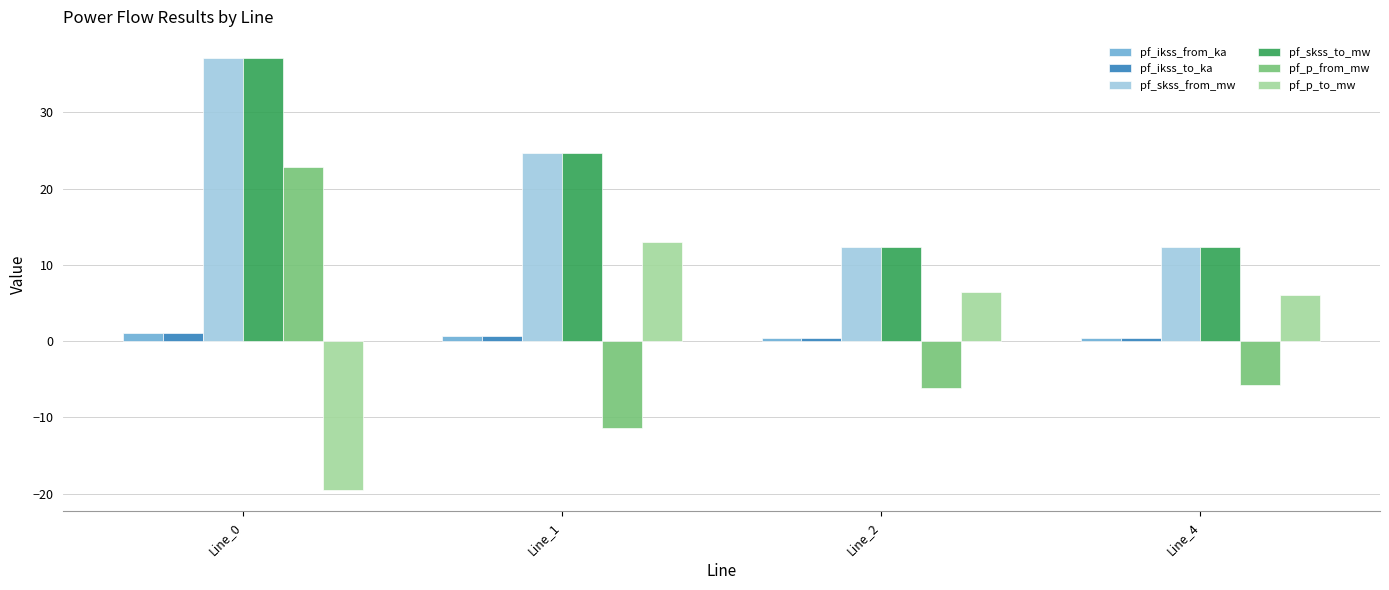

Count the number of categories in the chart.

4